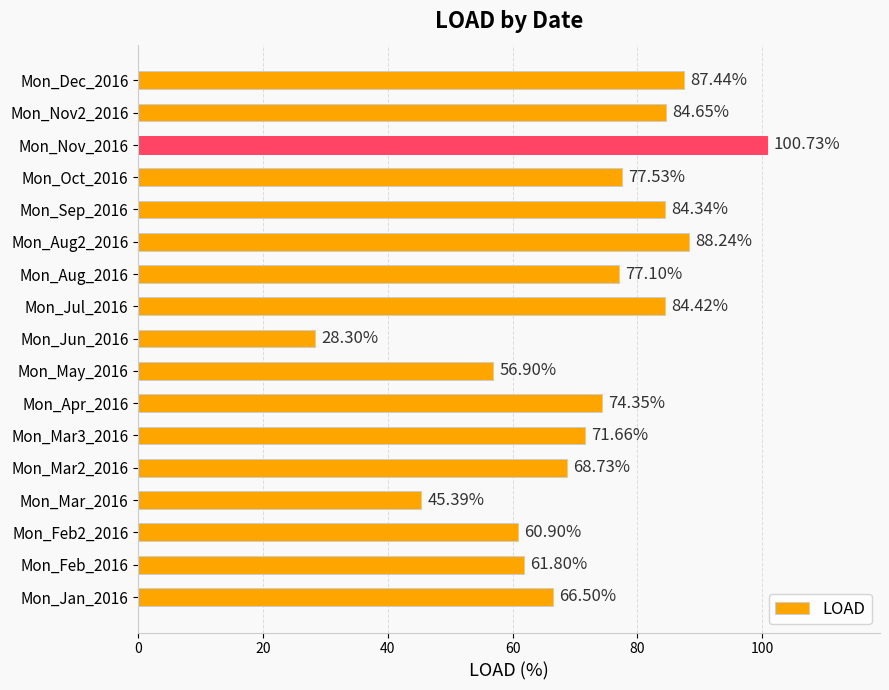

Which label corresponds to the smallest value in the chart?

Mon_Jun_2016